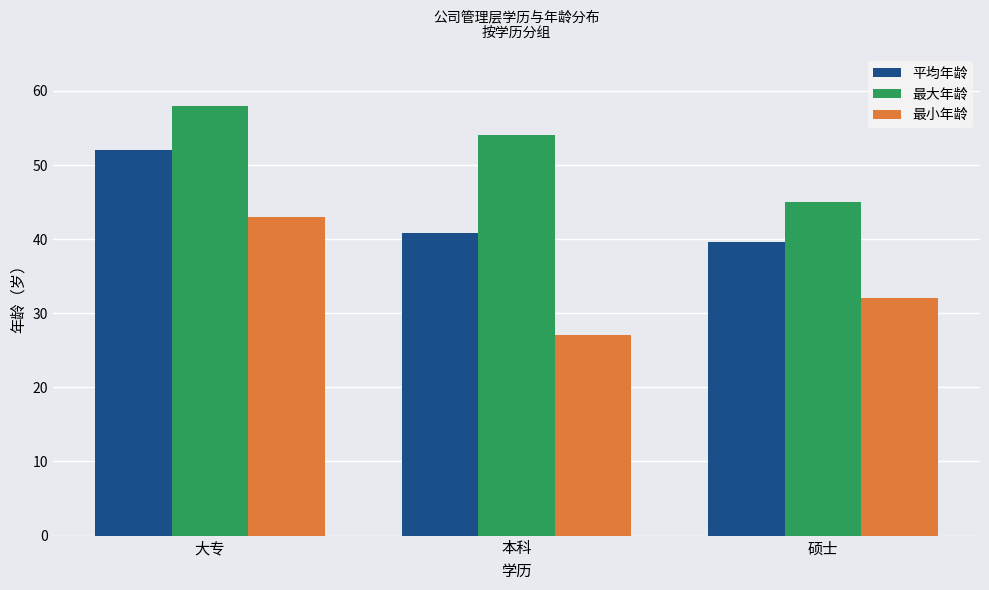

What is the sum of the 最小年龄 values at 本科 and 硕士?

59.0